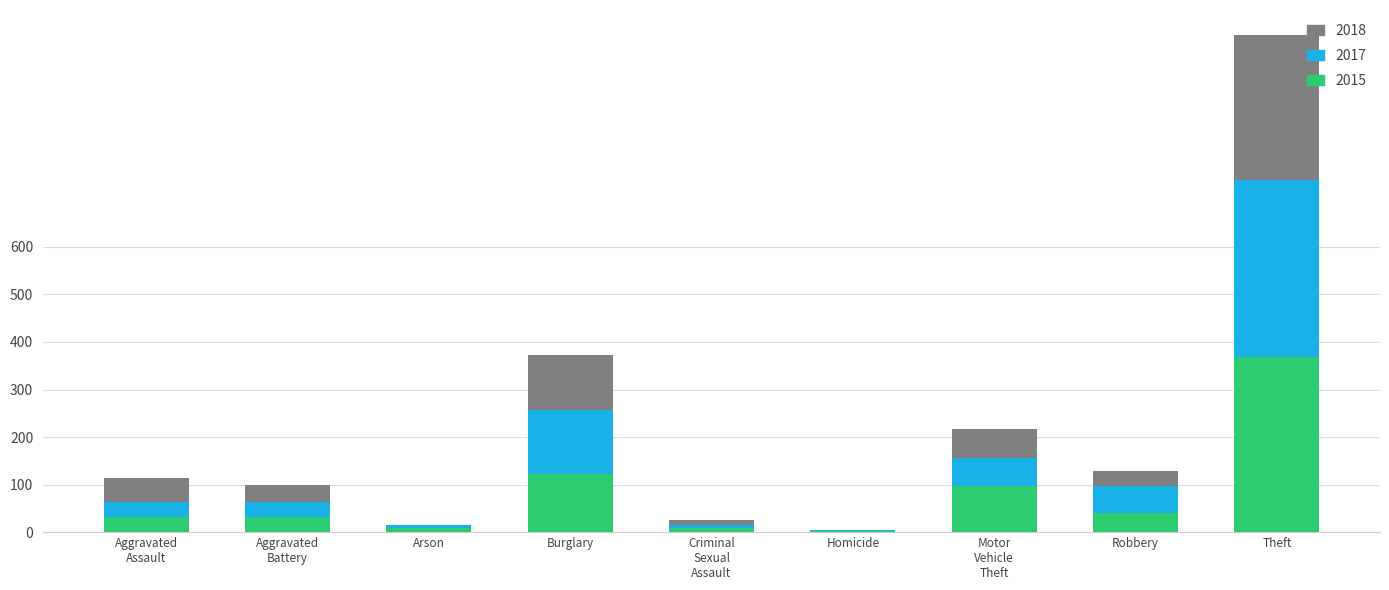

Which category has the highest value in the 2015 series?

Theft